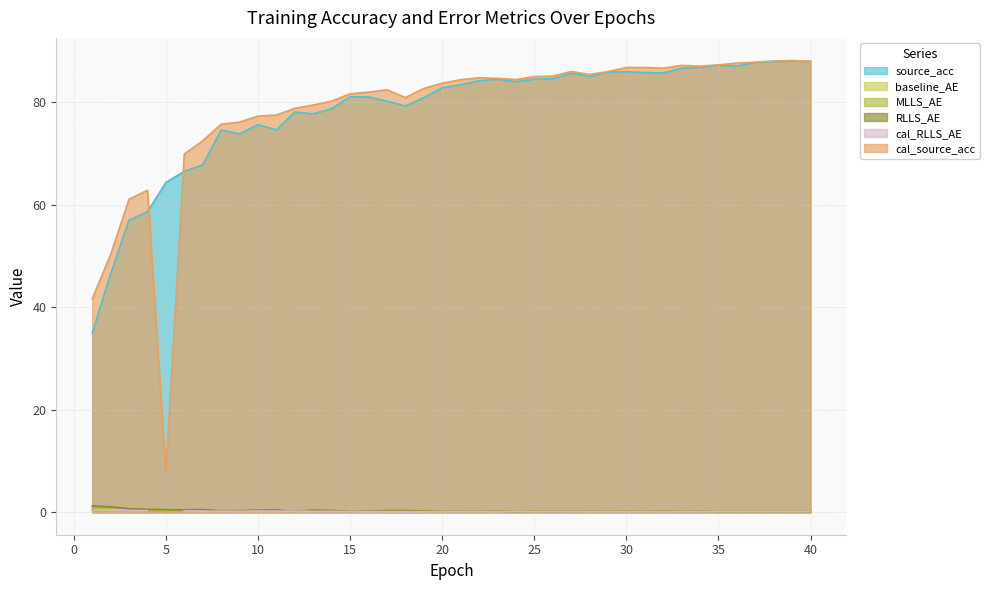

What is the minimum value shown in the chart?

0.1